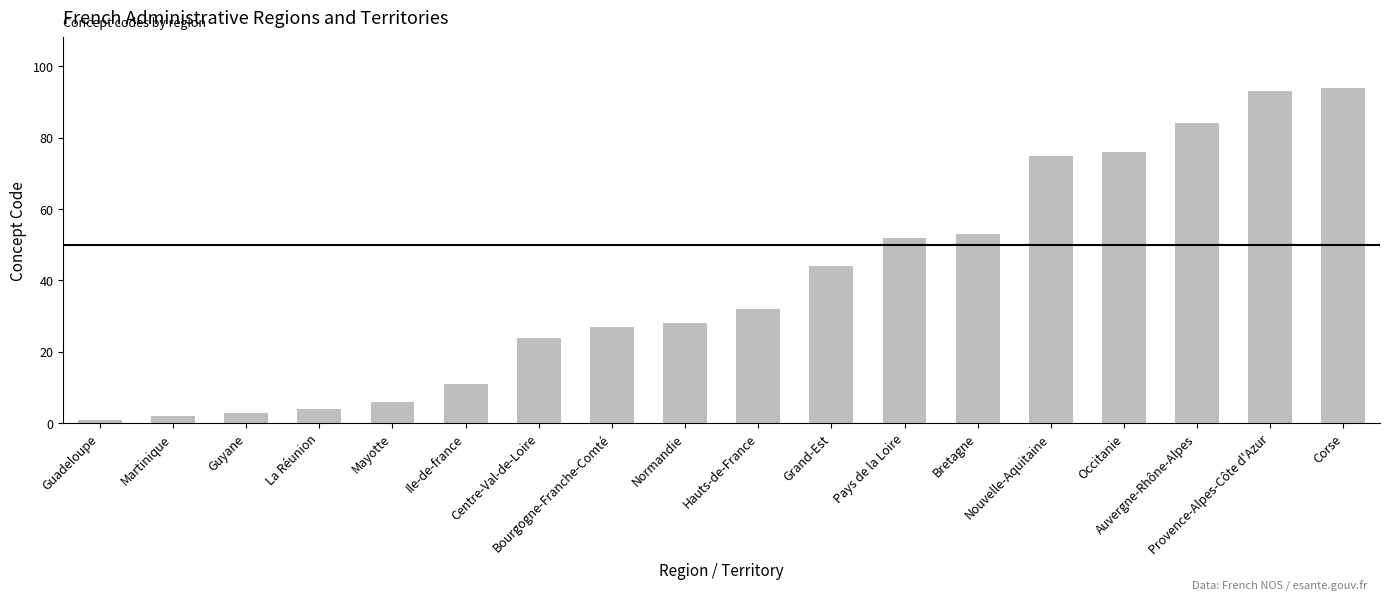

What is the label of the 4th bar from the right?

Occitanie